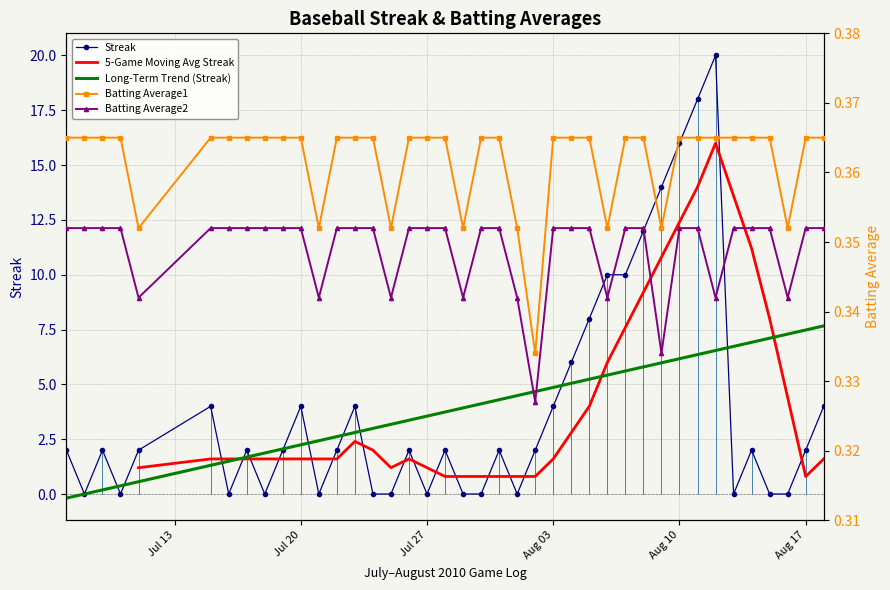

How many data points does each series have?

40